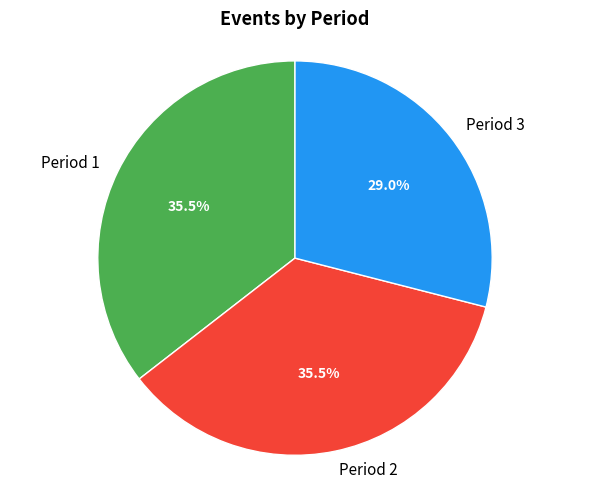

What is the smallest slice in the pie chart?

Period 3